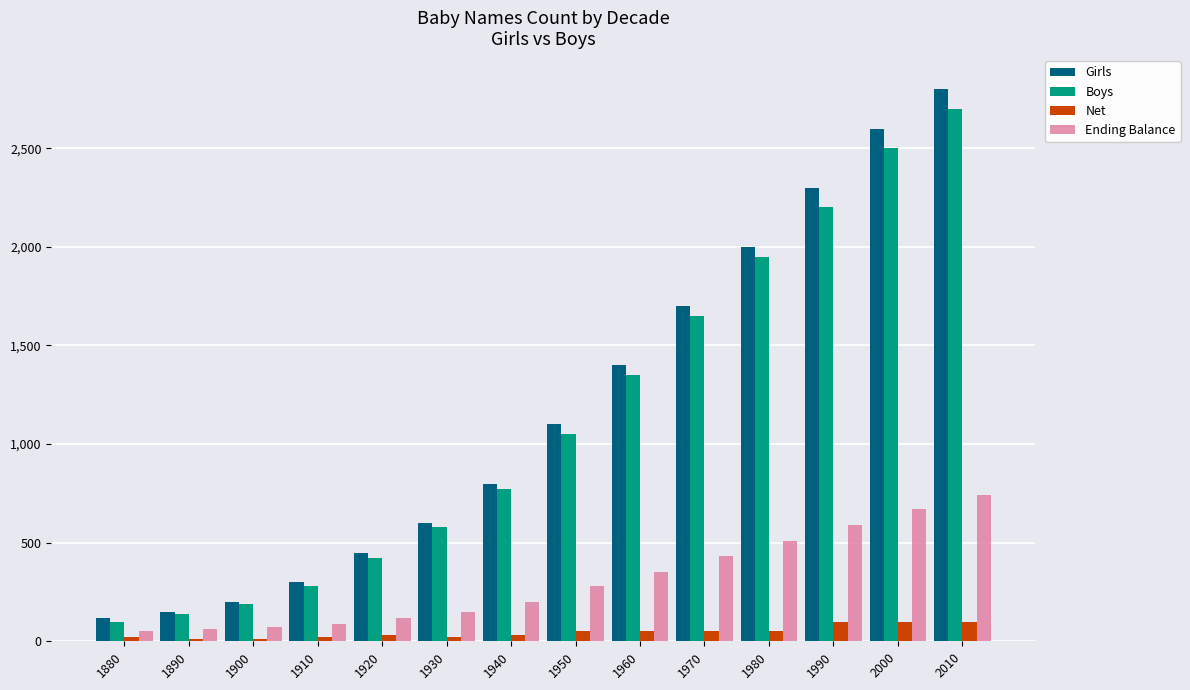

What is the value of the Ending Balance bar at the 2nd from the left?

60